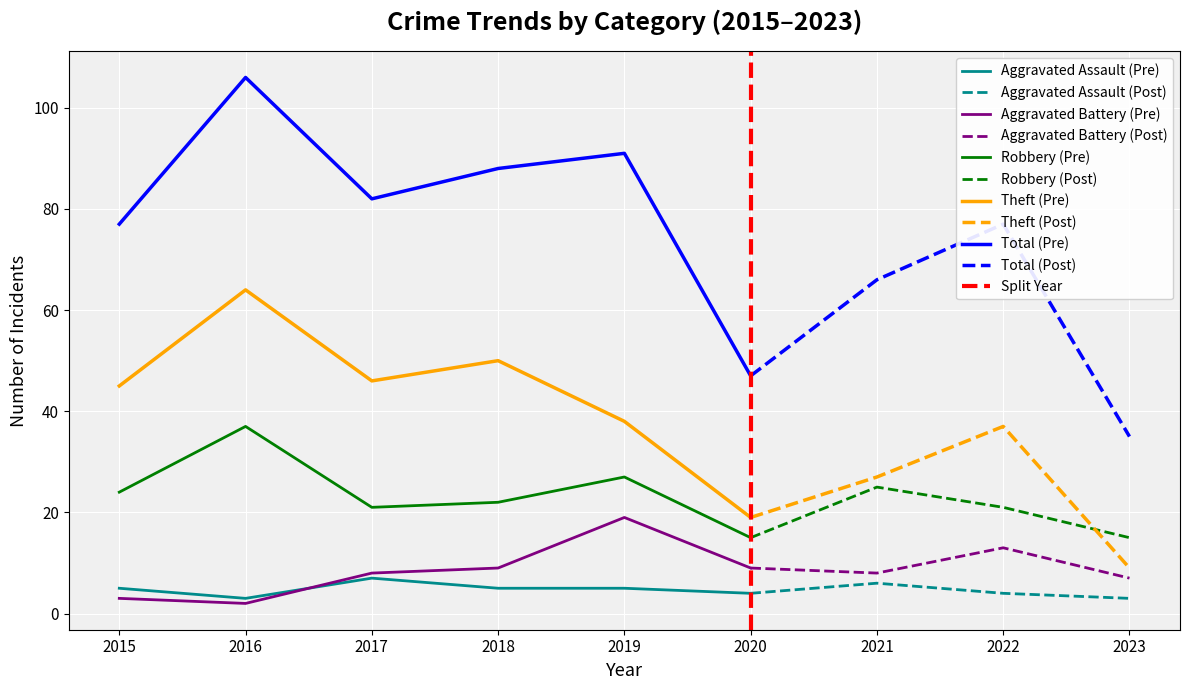

Reading left to right, transcribe all the data shown in this chart.

Aggravated Assault: 2015=5	2016=3	2017=7	2018=5	2019=5	2020=4	2021=6	2022=4	2023=3
Aggravated Battery: 2015=3	2016=2	2017=8	2018=9	2019=19	2020=9	2021=8	2022=13	2023=7
Robbery: 2015=24	2016=37	2017=21	2018=22	2019=27	2020=15	2021=25	2022=21	2023=15
Theft: 2015=45	2016=64	2017=46	2018=50	2019=38	2020=19	2021=27	2022=37	2023=9
Total: 2015=77	2016=106	2017=82	2018=88	2019=91	2020=47	2021=66	2022=77	2023=35